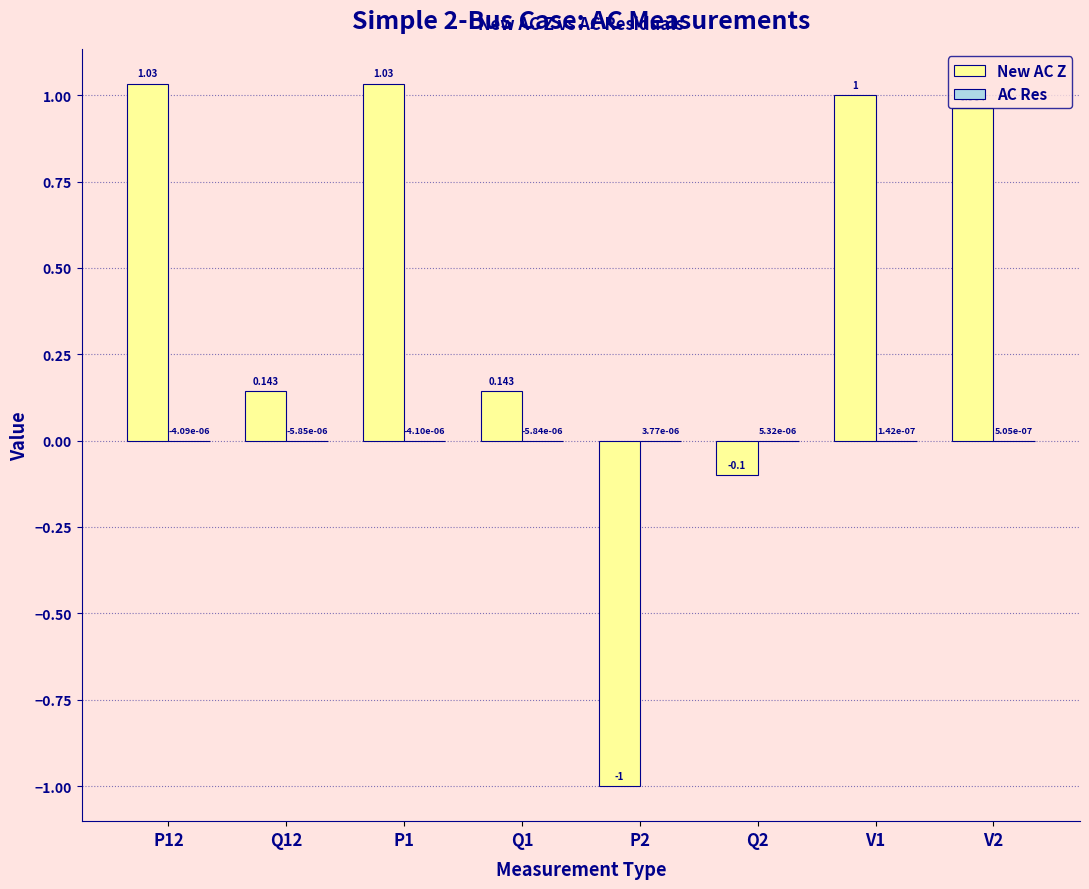

Which series has the largest total across all categories?

New AC Z